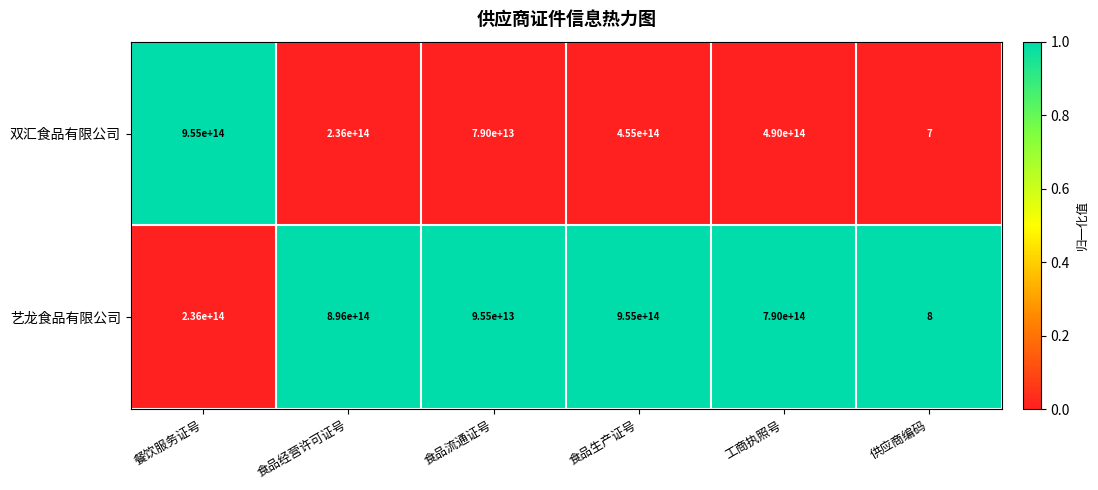

Which label corresponds to the smallest value in the chart?

供应商编码